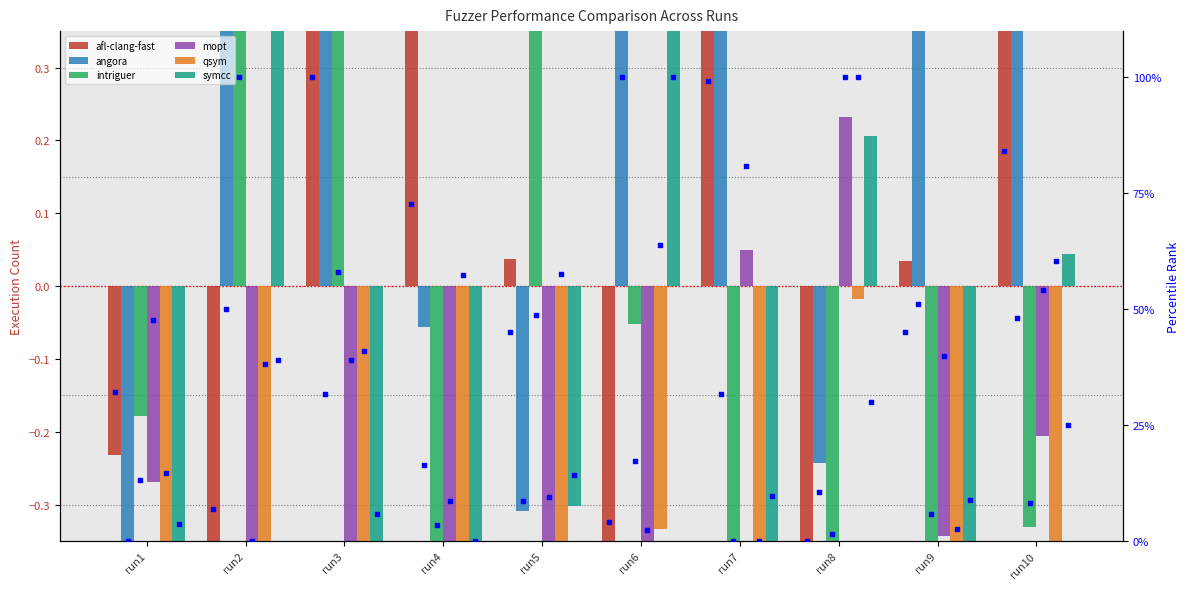

At how many categories does at least one series exceed 0?

9